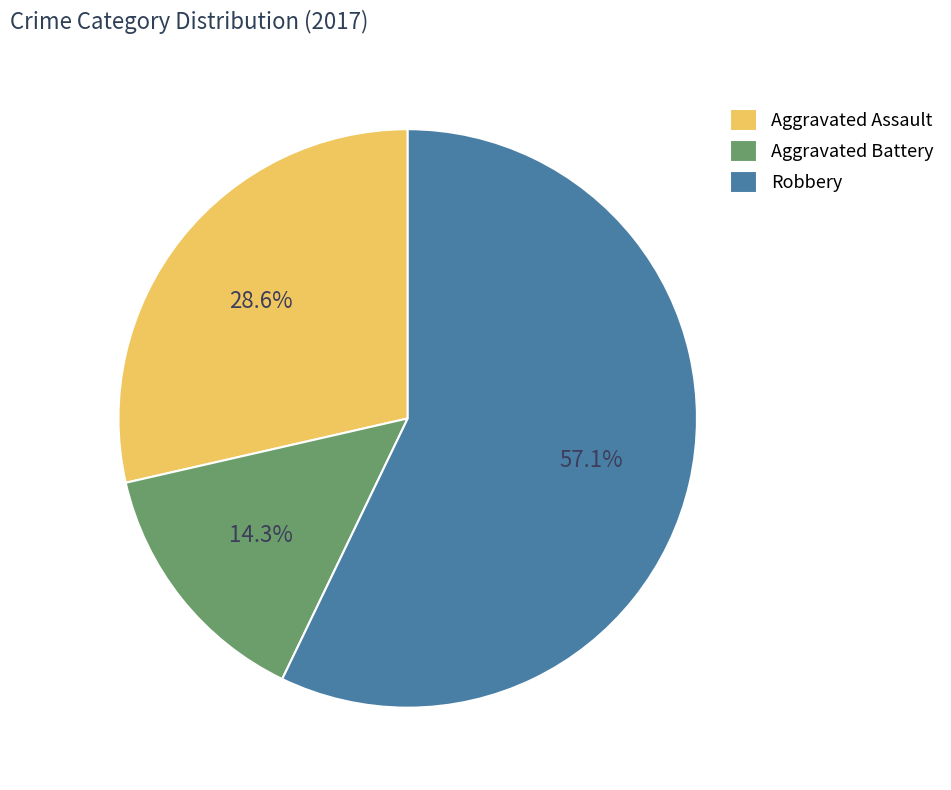

Which category accounts for the majority?

Robbery